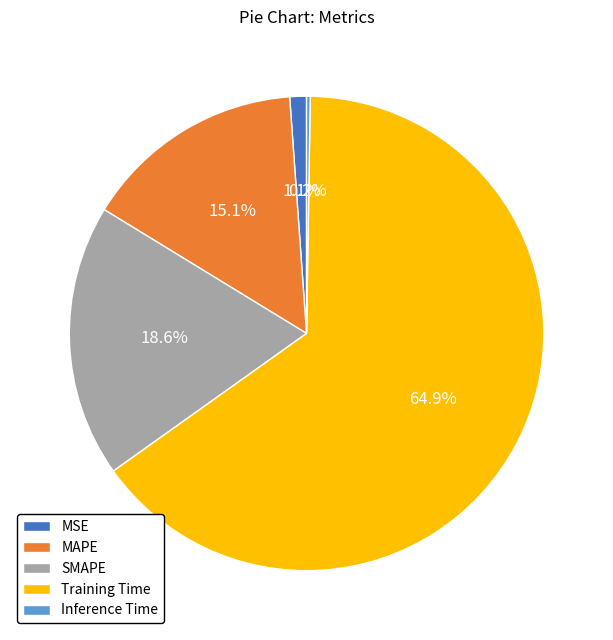

What is the largest slice in the pie chart?

Training Time